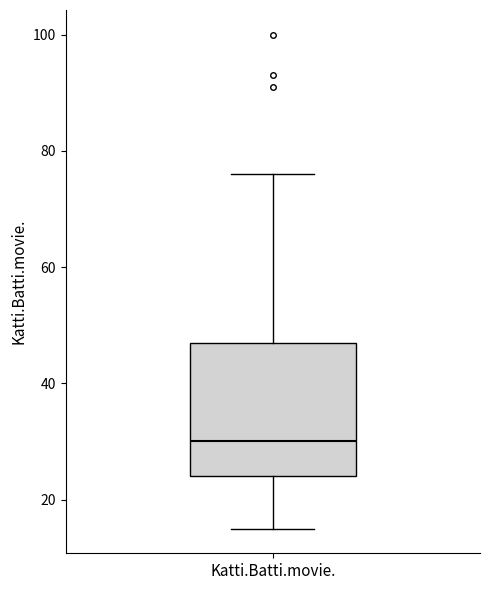

Read this box plot against the y-axis: the position of the median line, the range covered by the box, and the ends of both whiskers. The values are not printed on the chart, so give them approximately, as read against the axis.

median 30, box 24 to 48, whiskers 16 to 76